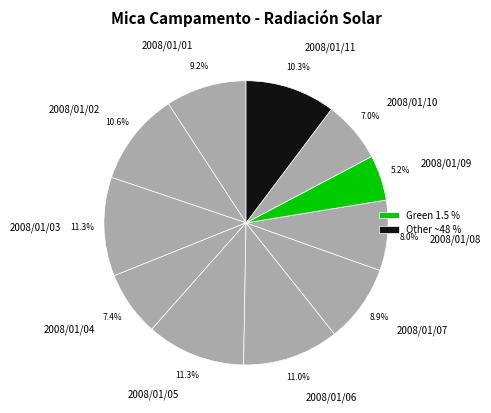

To the nearest percent, what is the difference between the largest and smallest slice percentages?

6%